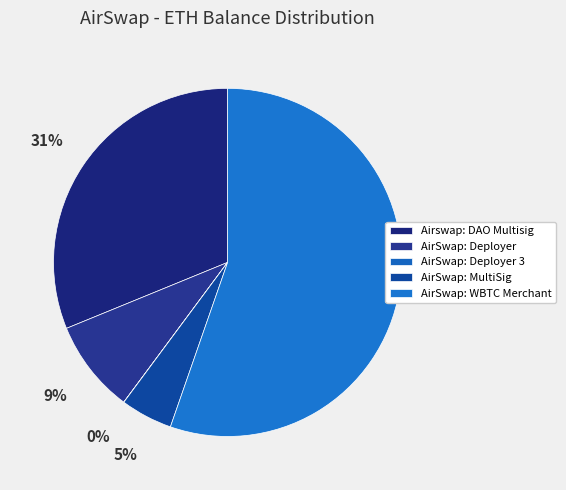

Is it true that AirSwap: MultiSig is 15% of the pie?

False